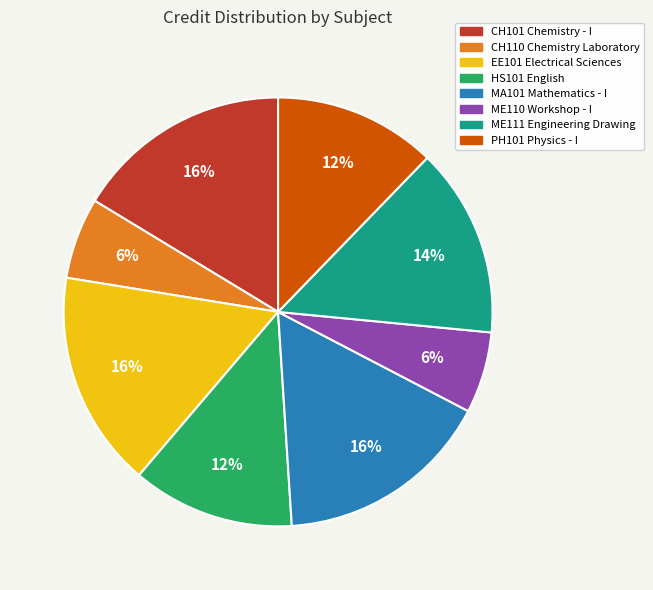

To the nearest percent, what is the difference between the largest and smallest slice percentages?

10%